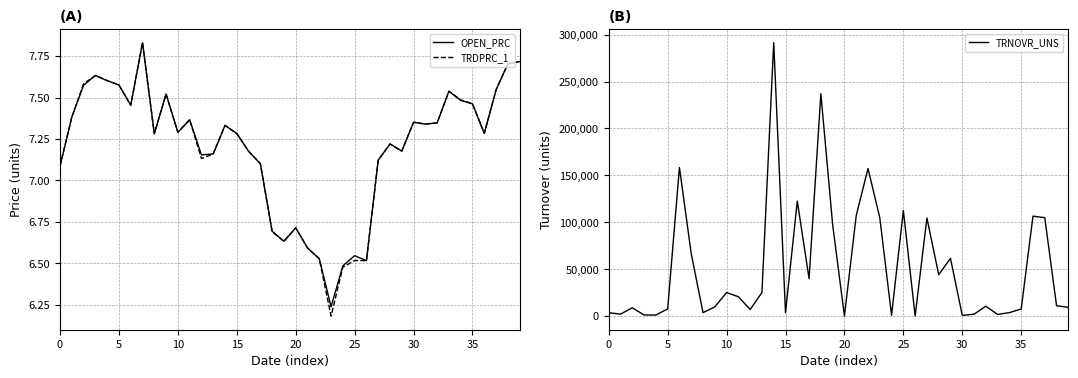

The TRDPRC_1 series shows 6.5 at 24. True or false?

True